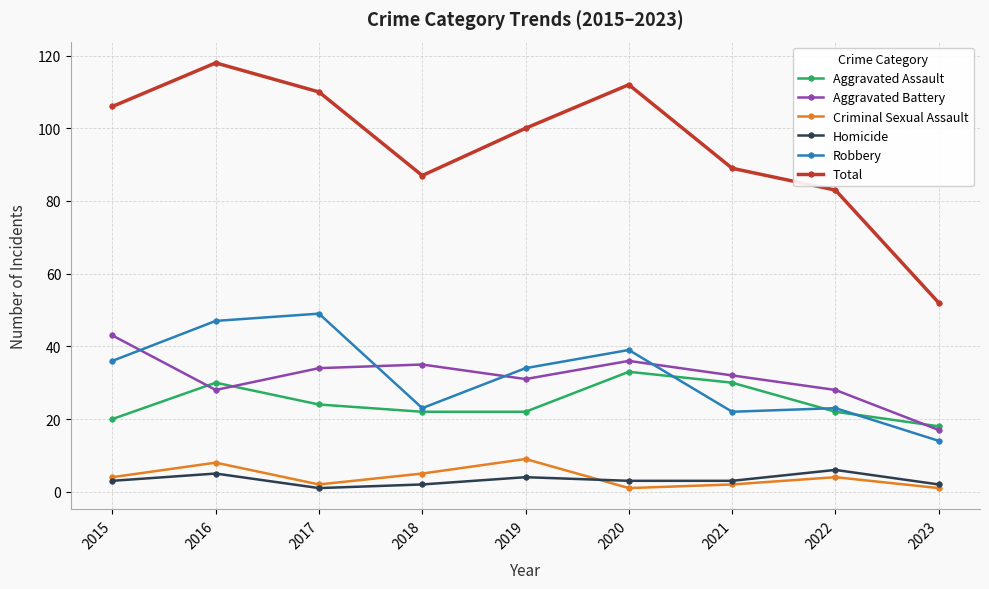

At how many categories does at least one series exceed 64?

8